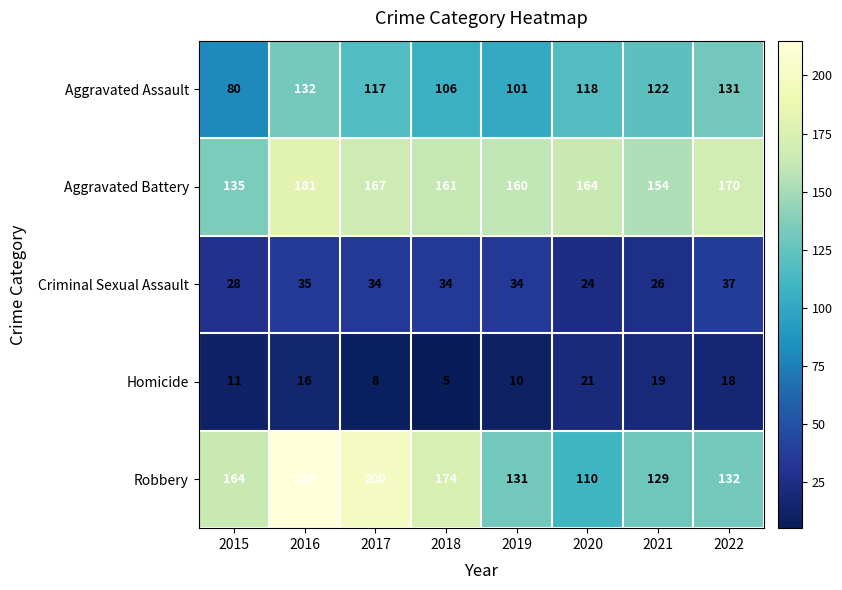

List the series in order of their peak value, lowest first.

Homicide, Criminal Sexual Assault, Aggravated Assault, Aggravated Battery, Robbery